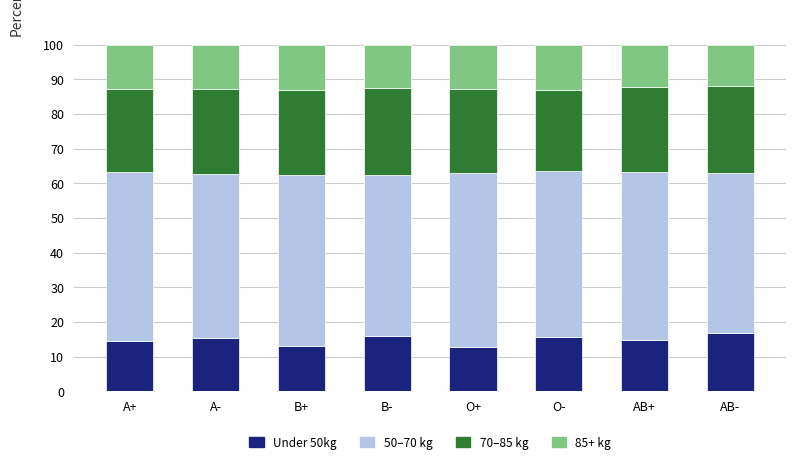

Does the chart contain stacked bars?

Yes